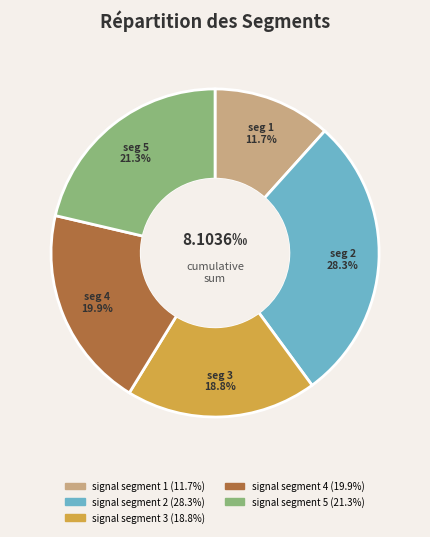

Is signal segment 4 the majority of the pie?

No